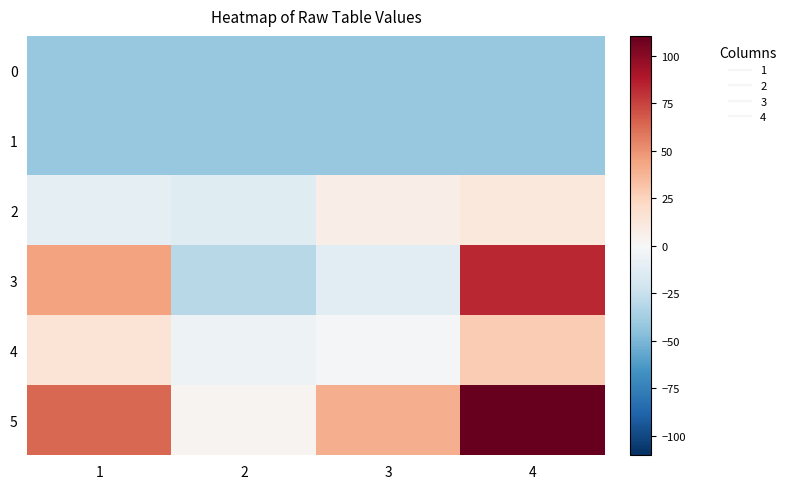

How many categories are shown in the chart?

4